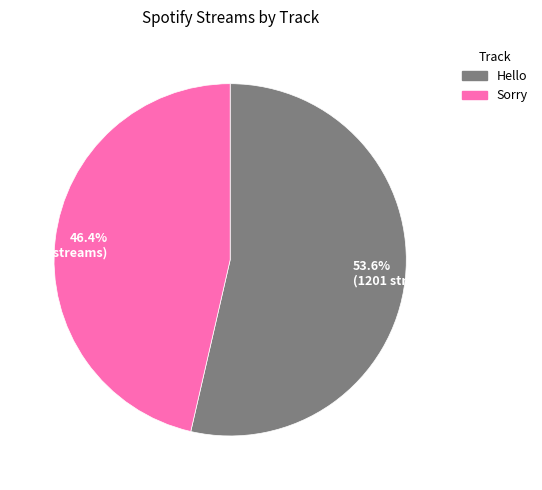

To the nearest percent, what is the average slice percentage?

50%